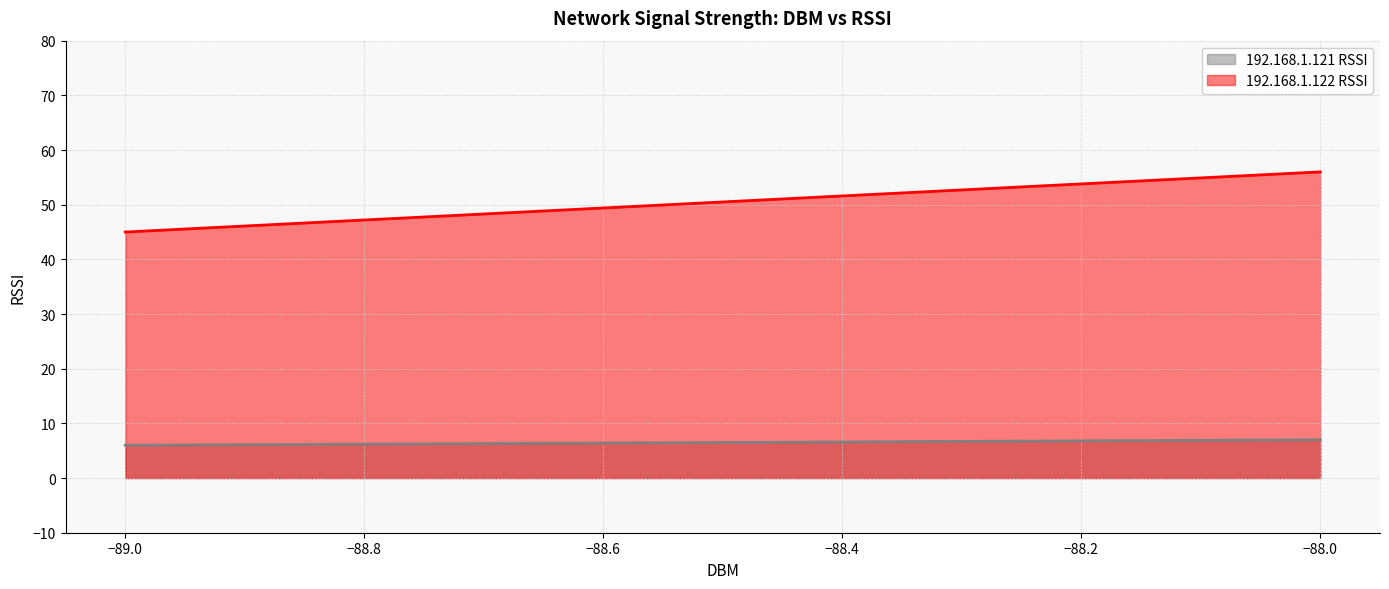

What is the greatest value displayed?

56